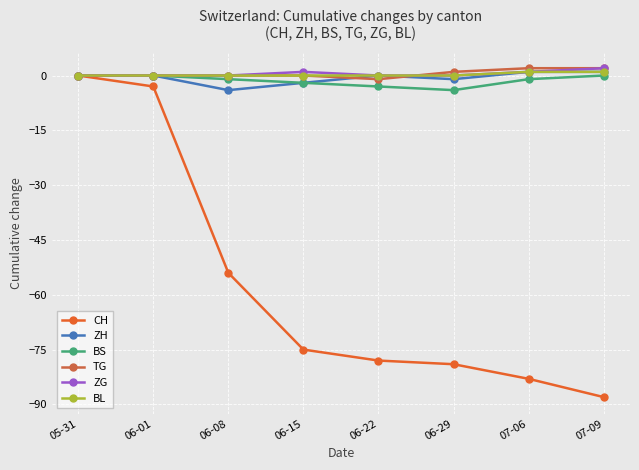

What is the value of the BS point at the 7th from the left?

-1